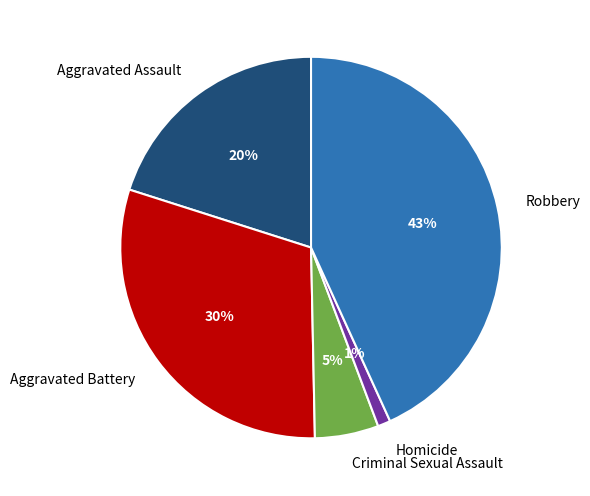

Rank the categories by value from highest to lowest.

Robbery, Aggravated Battery, Aggravated Assault, Criminal Sexual Assault, Homicide